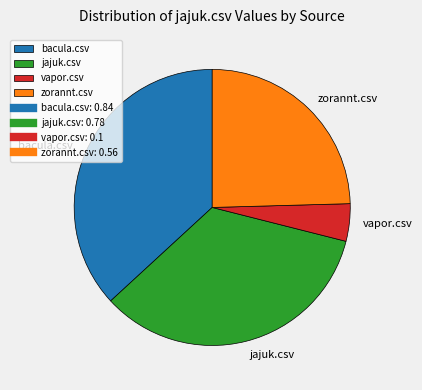

True or false: jajuk.csv accounts for 21% of the total.

False